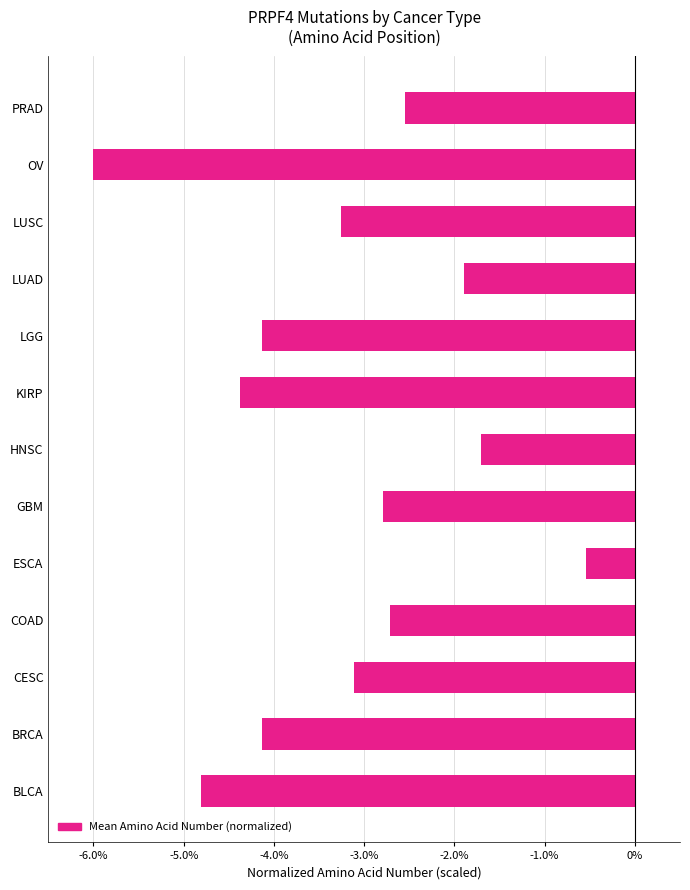

The chart shows a value of -2.5 at BRCA. True or false?

False